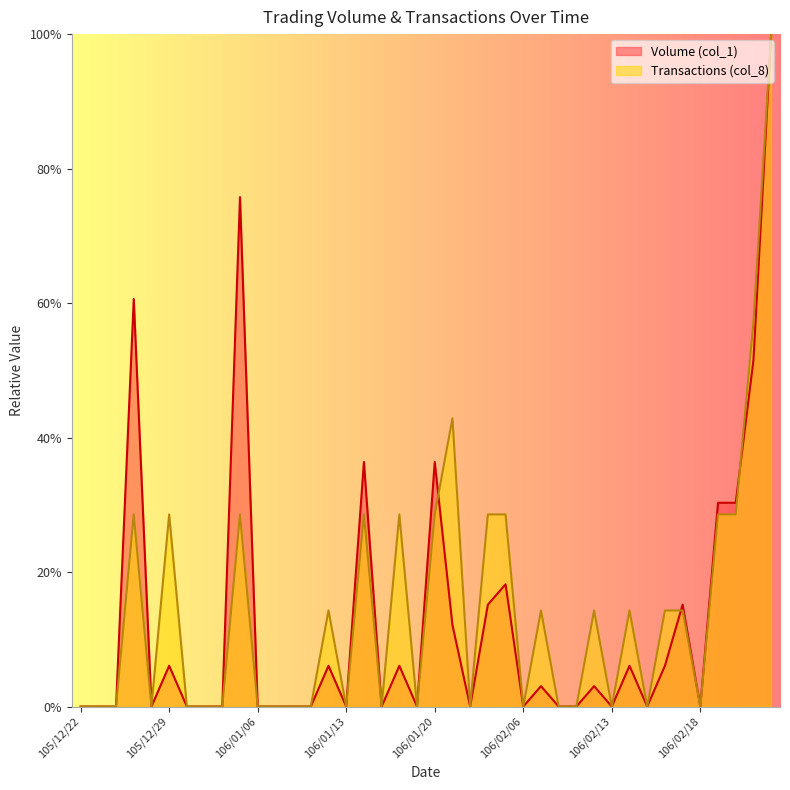

At how many categories does at least one series exceed 50?

4